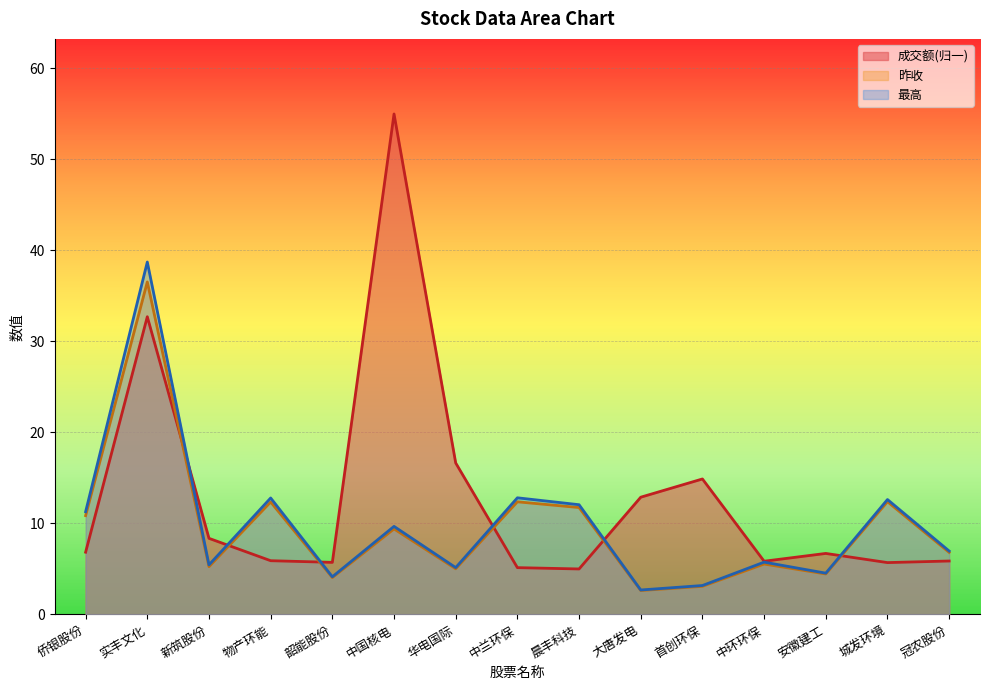

What is the spread (max minus min) of values at 中国核电?

45.6